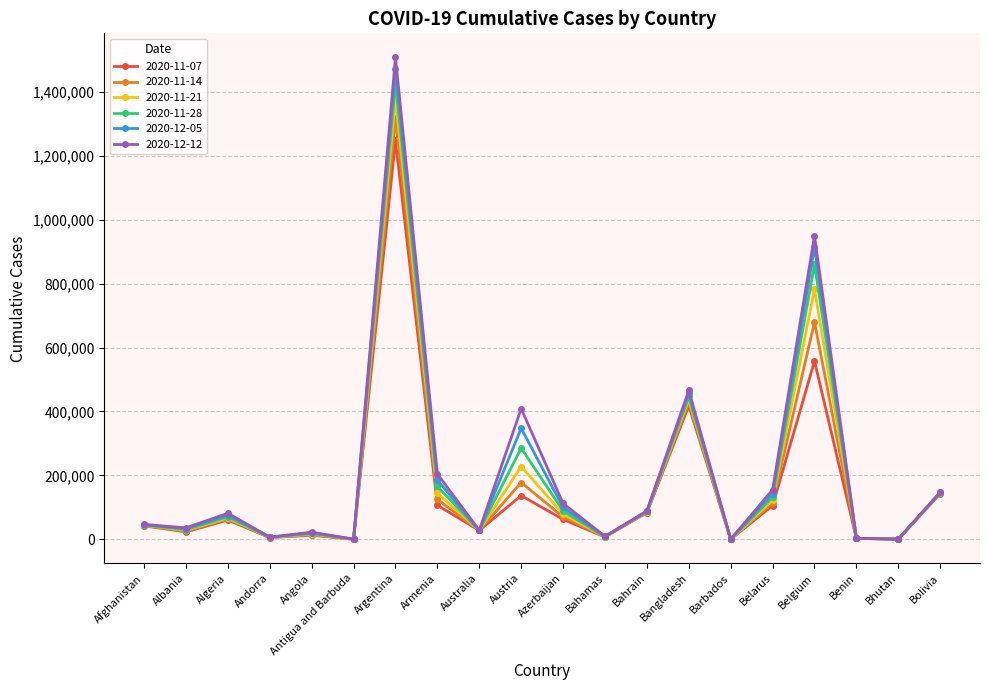

How many distinct data groups are displayed?

6